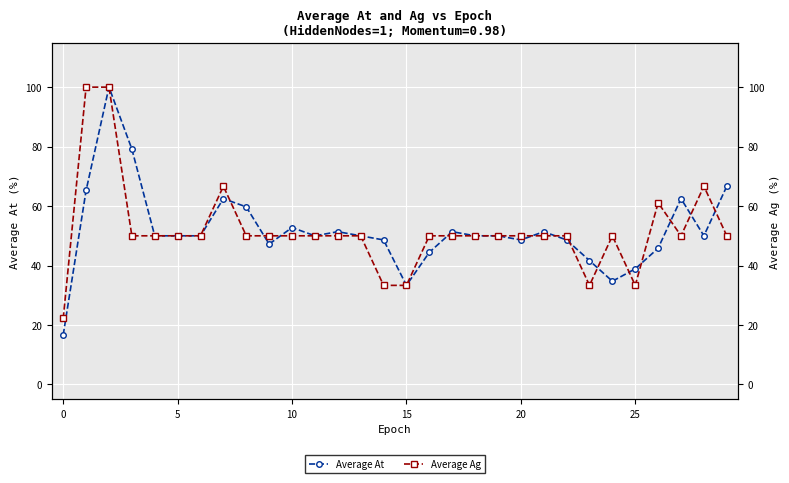

What is the sum of the Average At values at 13 and 15?

83.3